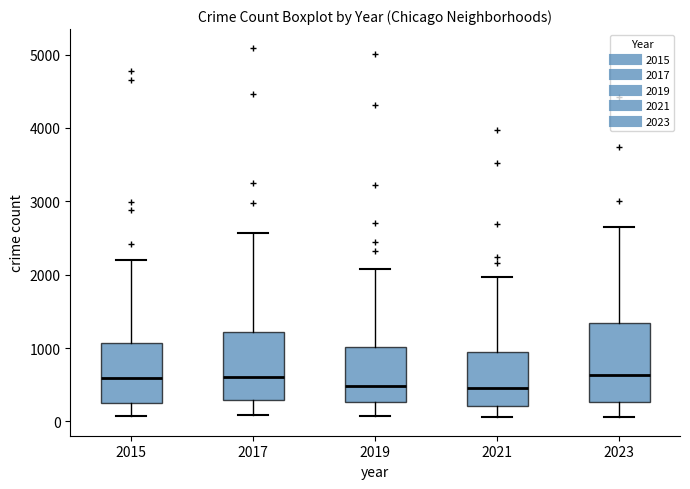

Which box is the tallest, from its lower edge to its upper edge?

2023